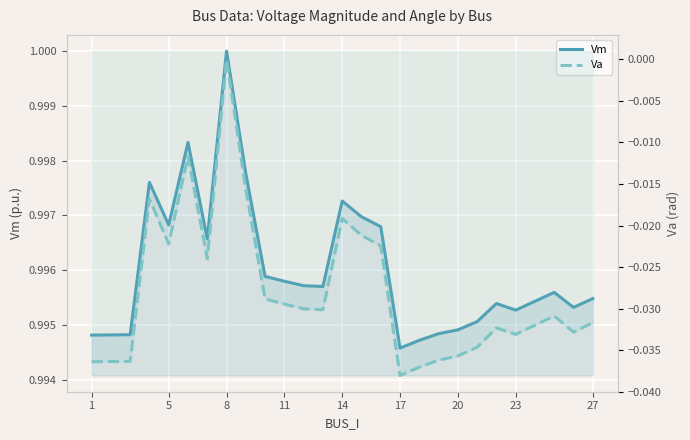

Is the value of Va at 11 greater than the value of Vm at 27?

No